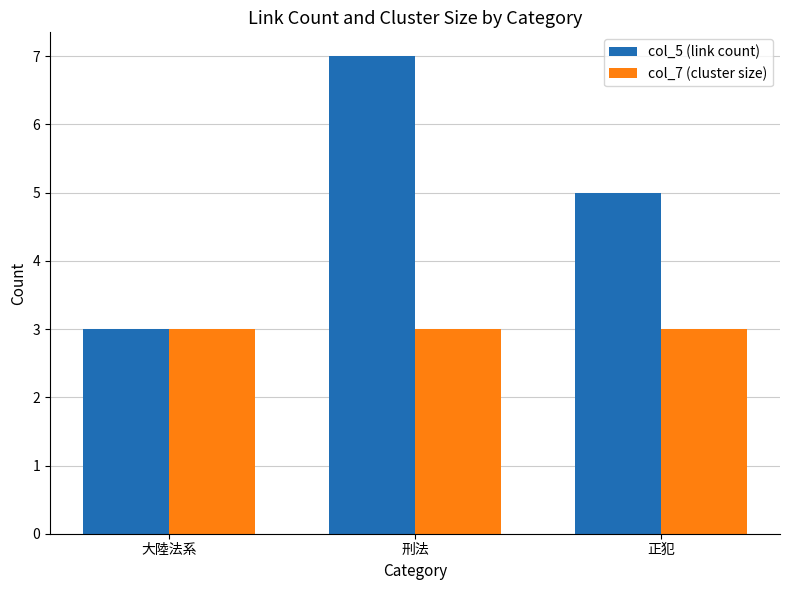

Which series has the largest total across all categories?

col_5 (link count)